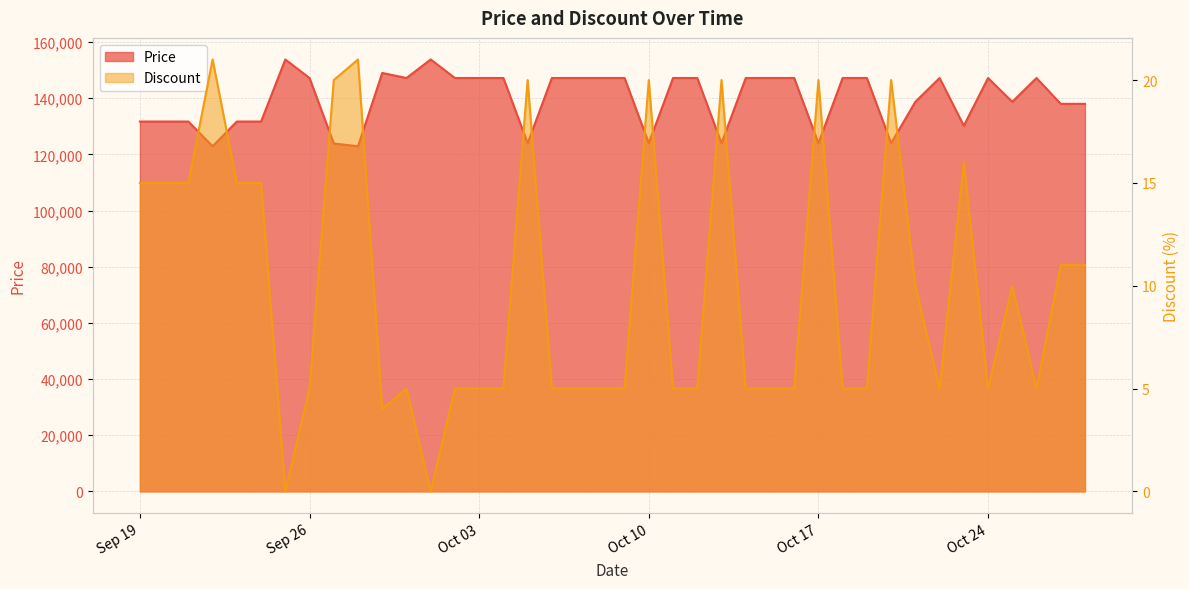

At which category does Price reach its first local valley?

2023-09-22